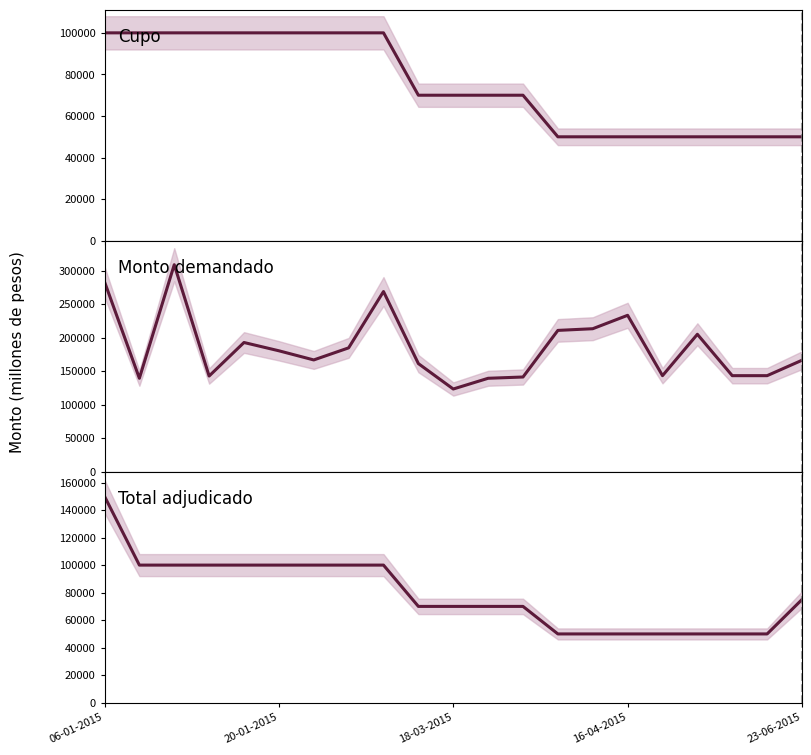

At how many categories does at least one series exceed 161195?

13